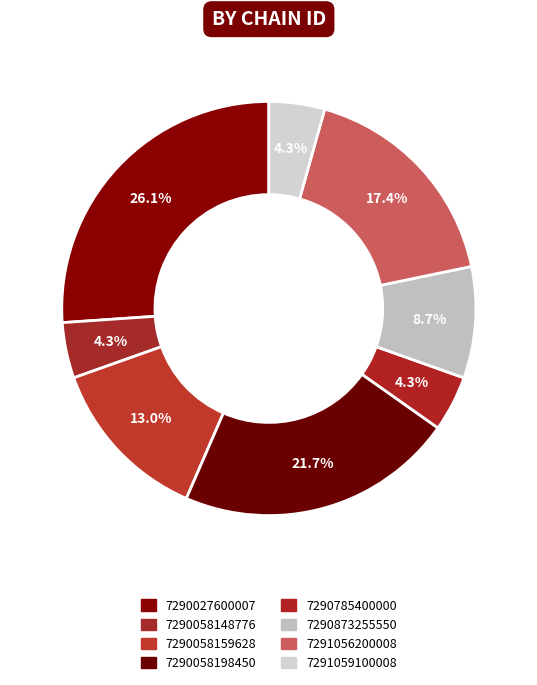

Does 7290785400000 represent more than half of the total?

No